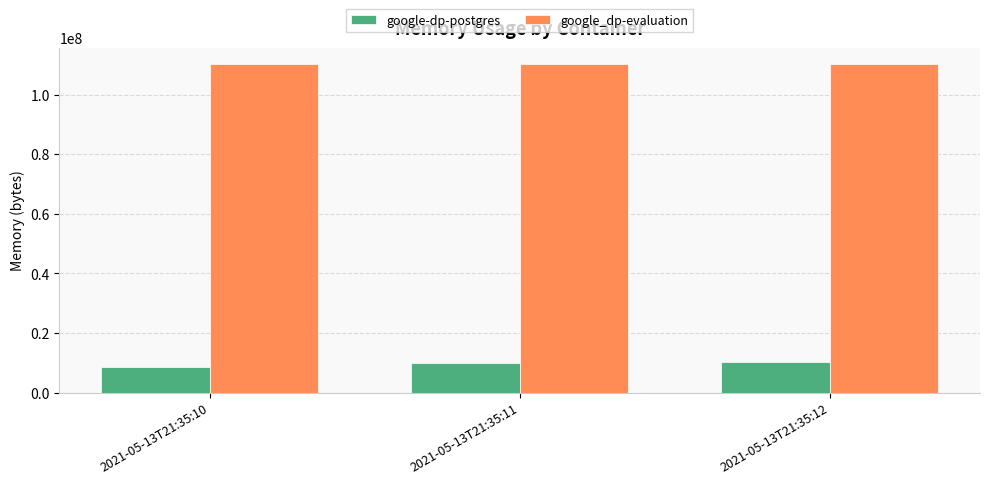

True or false: google-dp-postgres has a value of 9887744 at 2021-05-13T21:35:11.

True